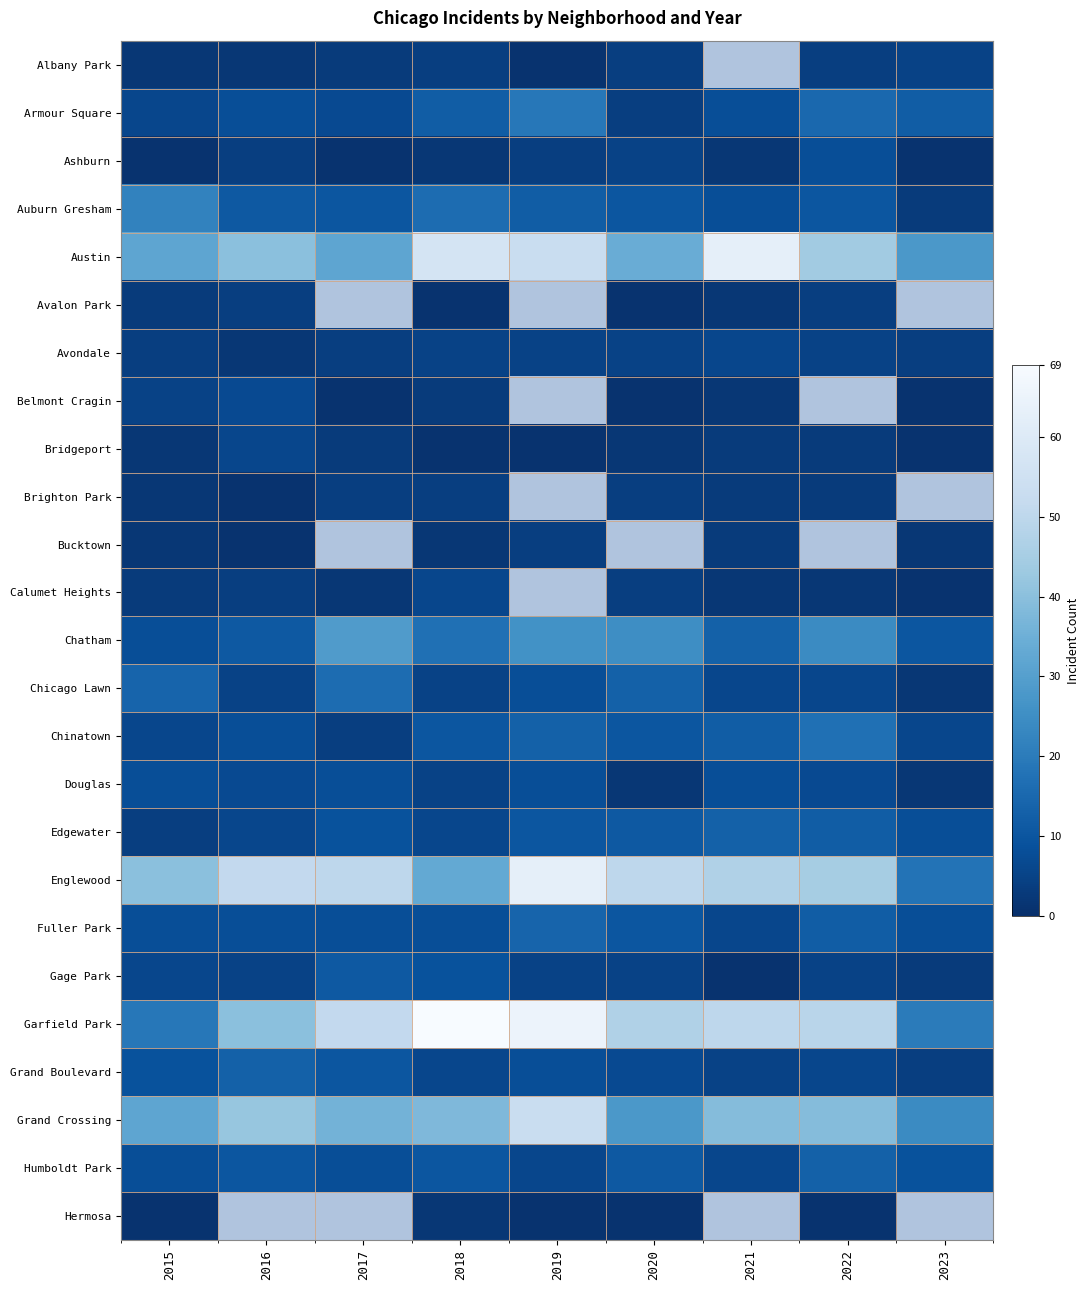

Which series has the widest spread of values?

Garfield Park